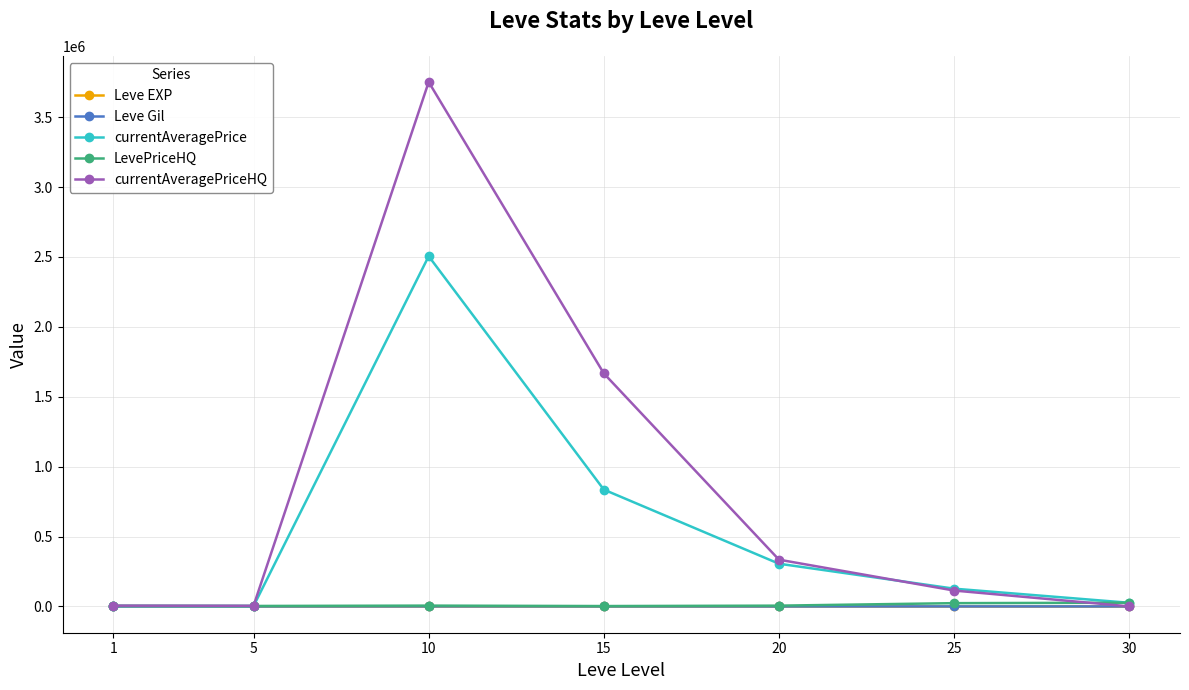

What is the value of the currentAveragePrice point at the 3rd from the left?

2505624.5